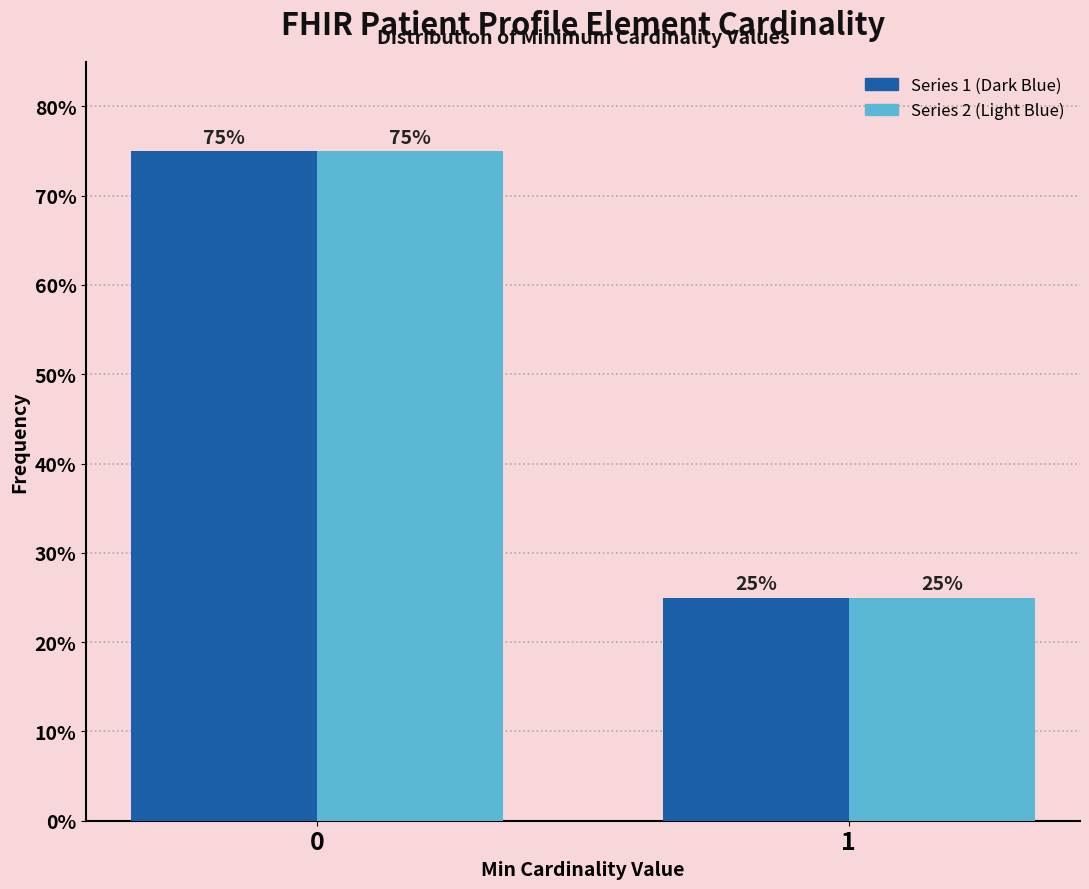

What is the greatest value displayed?

75